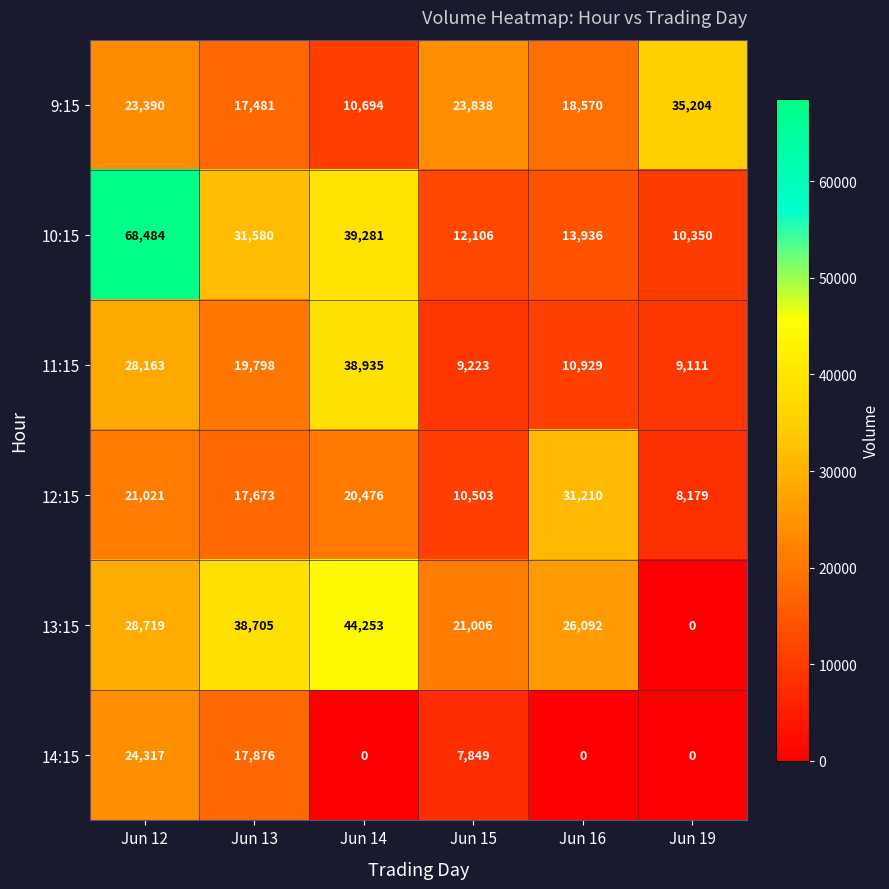

What is the difference between the maximum and minimum values in the 14:15 series?

24317